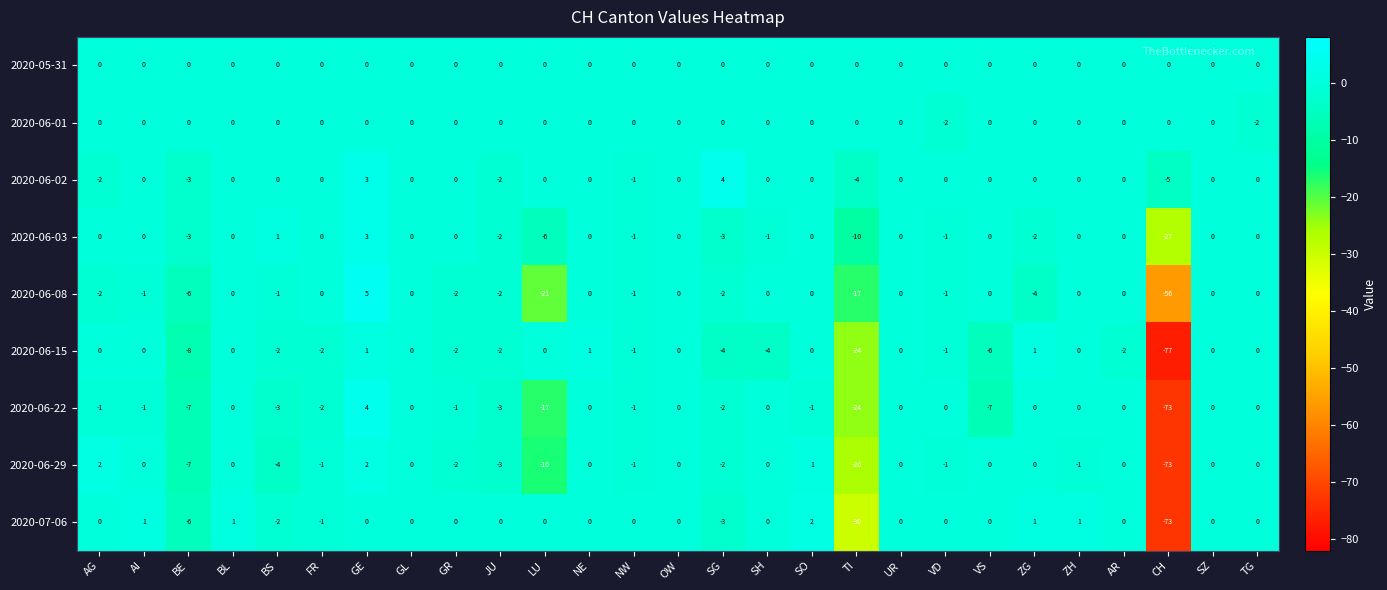

Where is 2020-07-06 nearest to the value -35?

TI